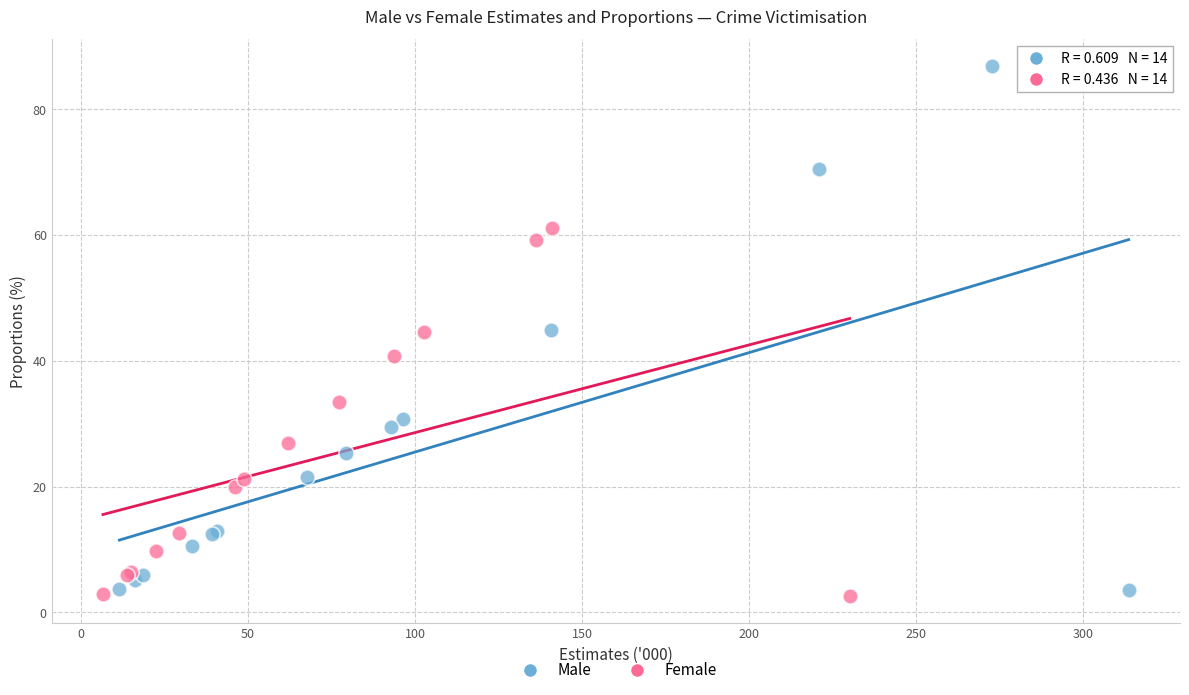

Which series has the largest Y range (max minus min)?

Male